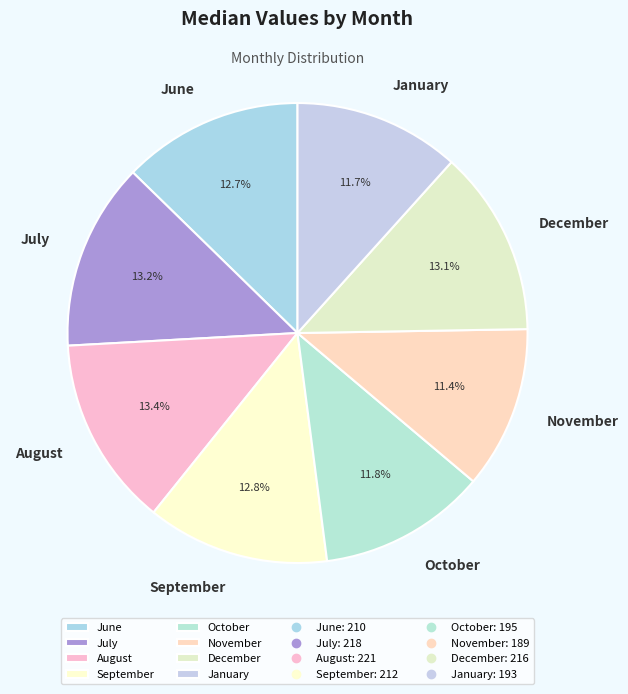

Is January the majority of the pie?

No